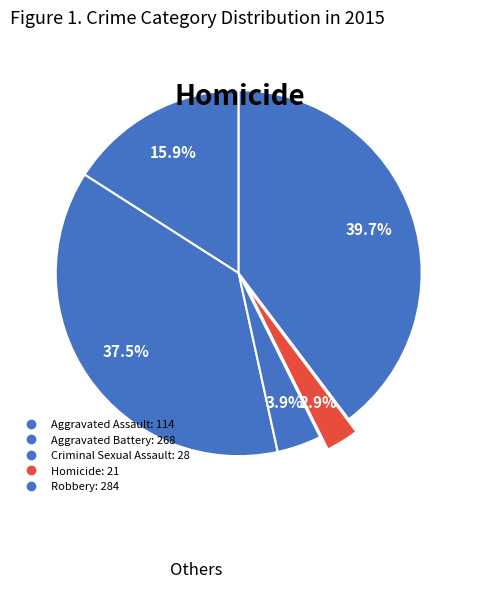

How many segments does this pie chart have?

5